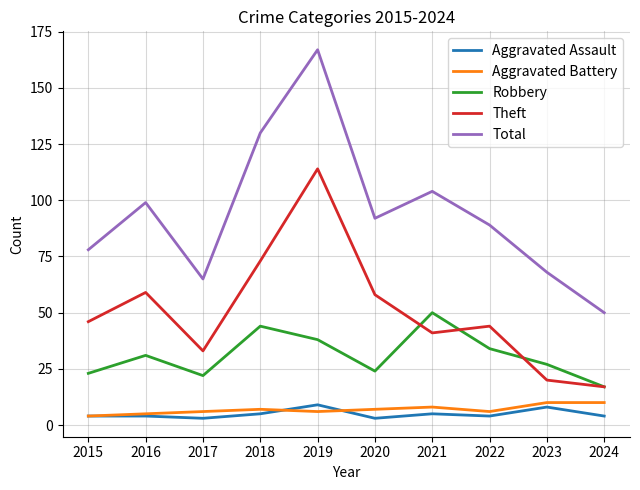

True or false: Robbery and Aggravated Assault cross at least once.

False